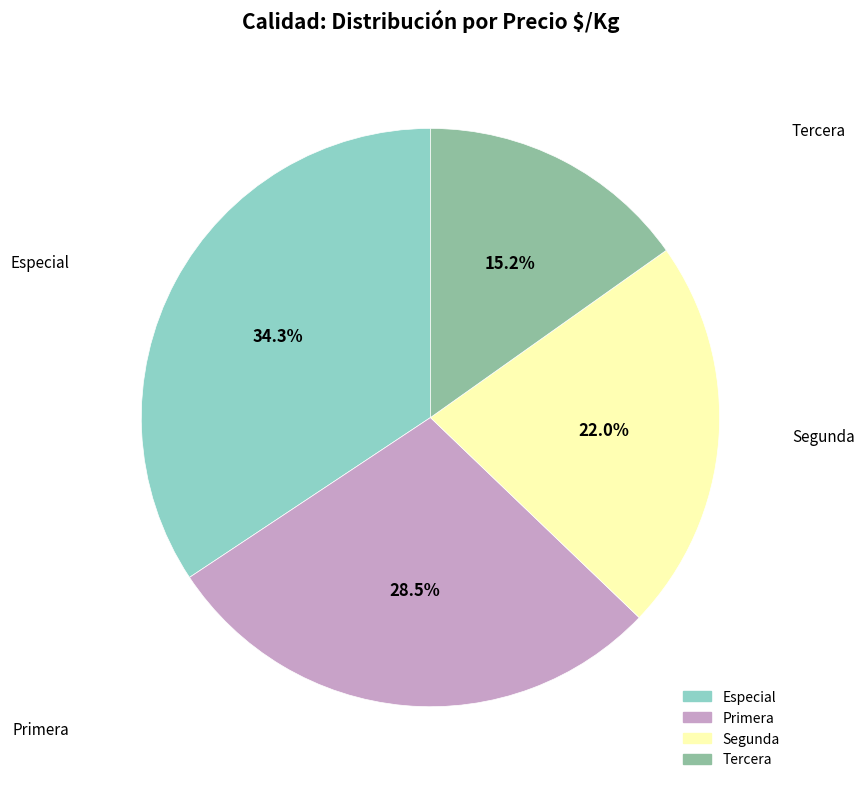

What is the smallest slice in the pie chart?

Tercera